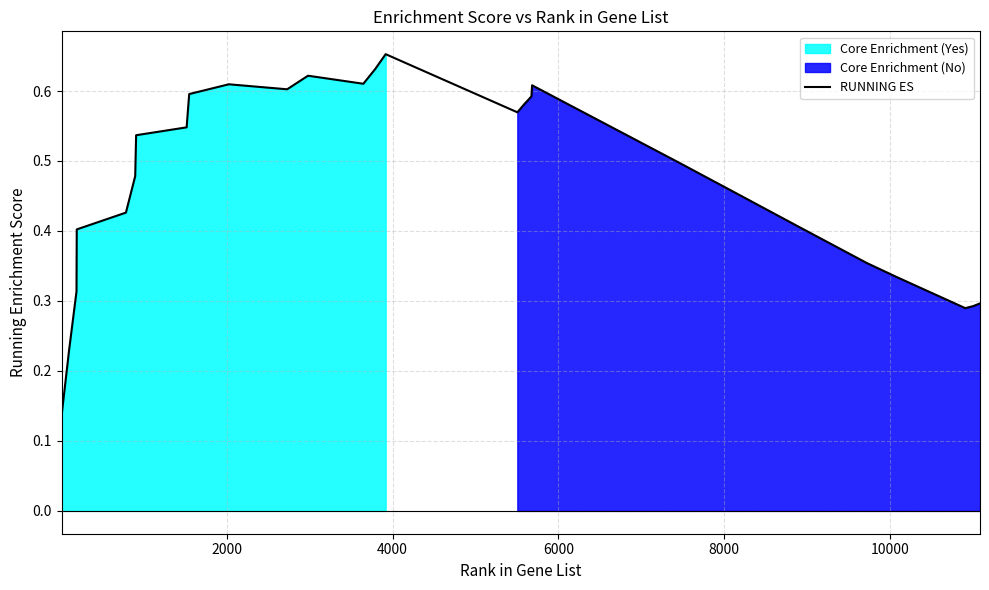

What is the label of the 16th point from the left?

15